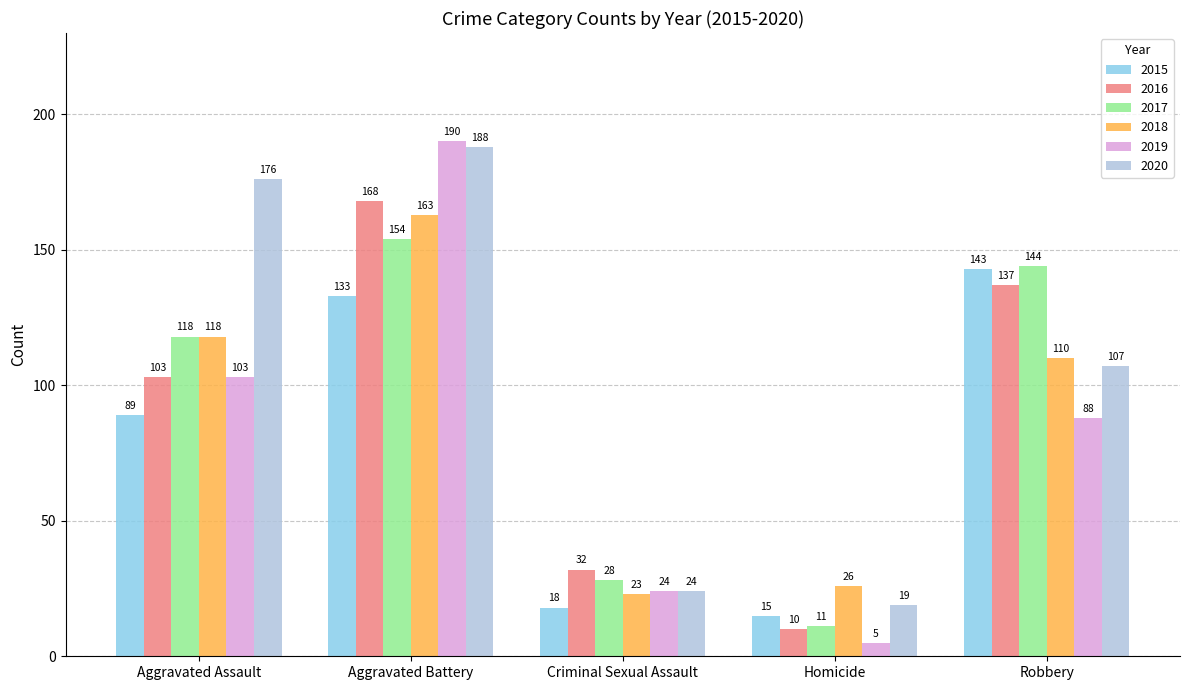

What is the label of the 1st bar from the left?

Aggravated Assault